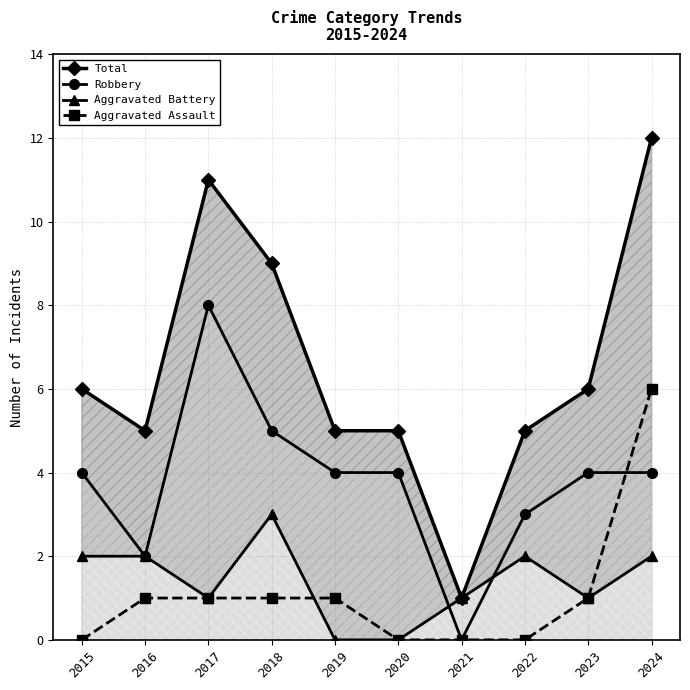

How many positive values does the Aggravated Assault series have?

6